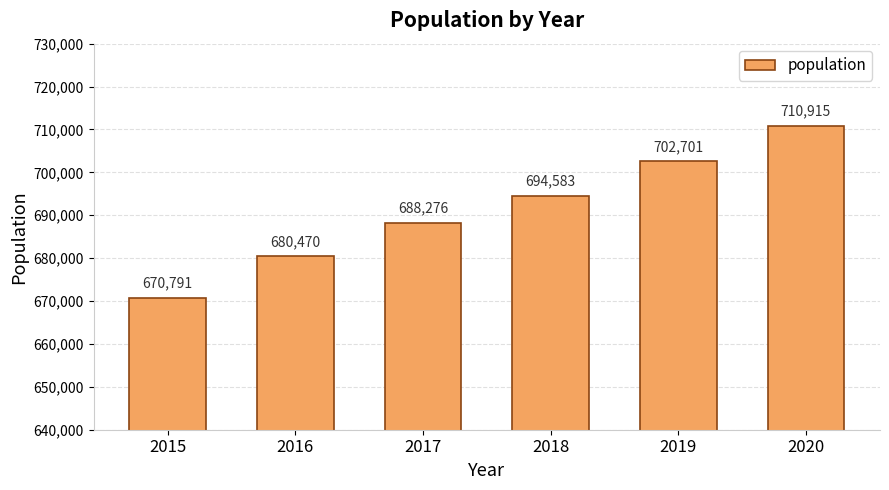

What is the difference between the maximum and minimum values?

40124